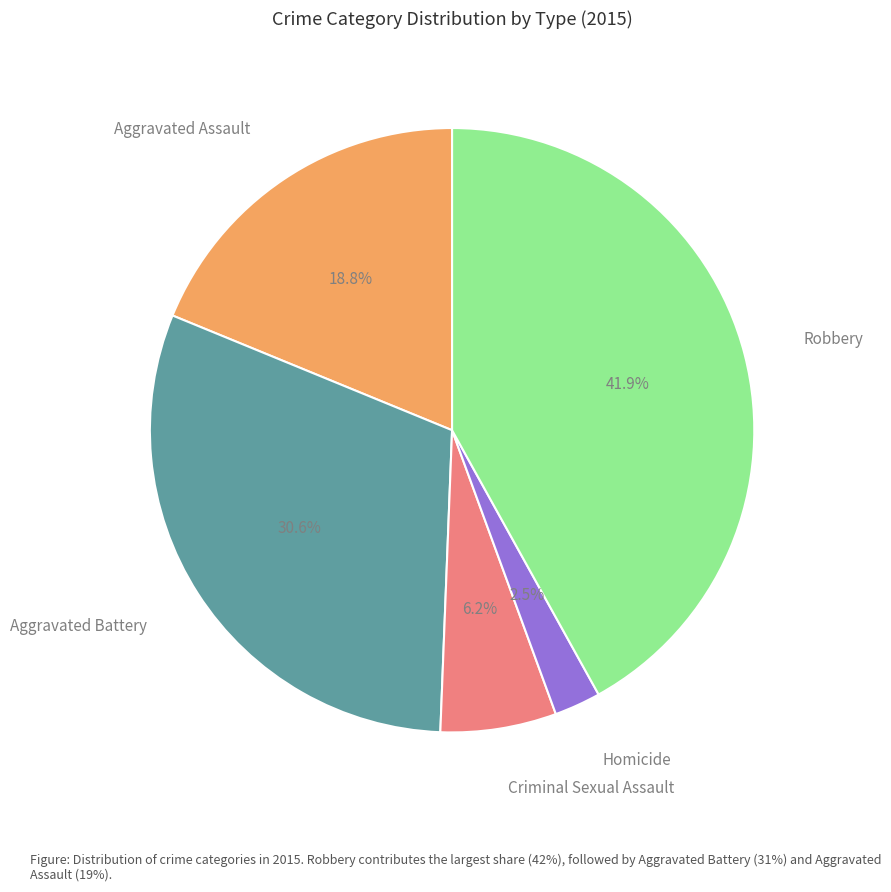

Does any single category account for the majority?

No